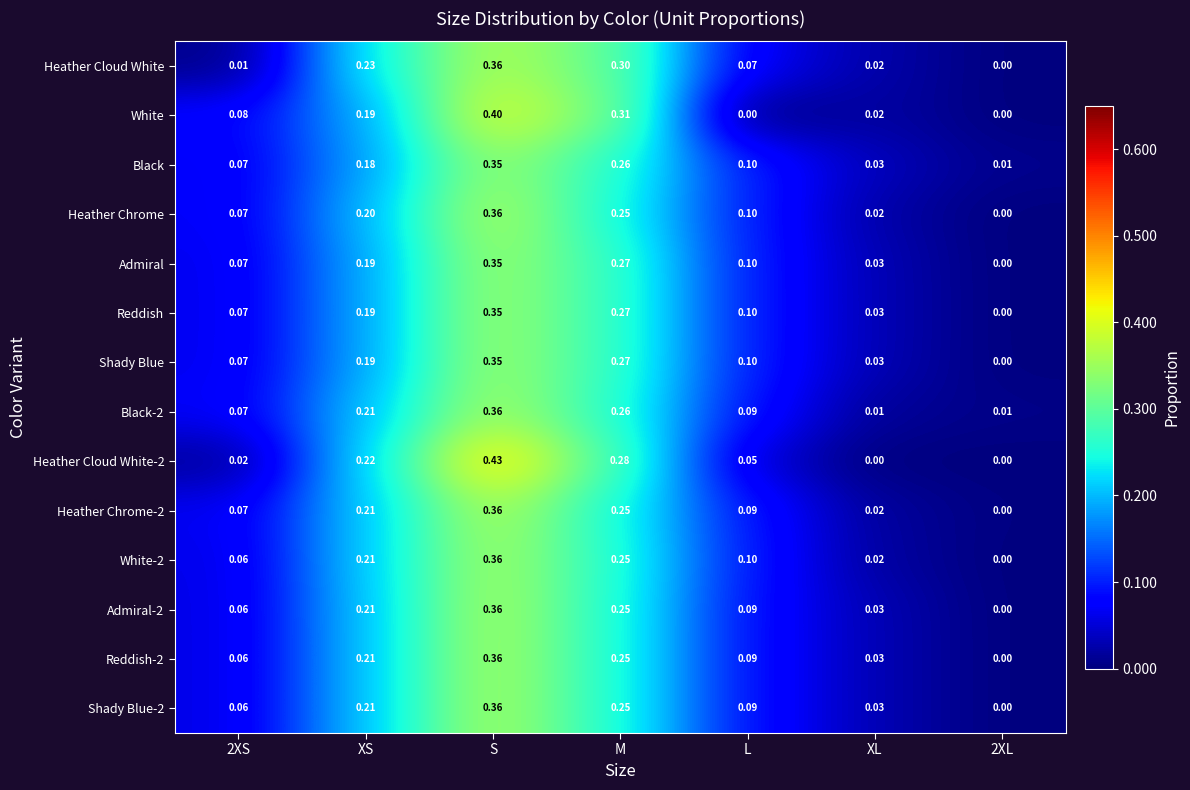

At which category is the sum across all series the highest?

S